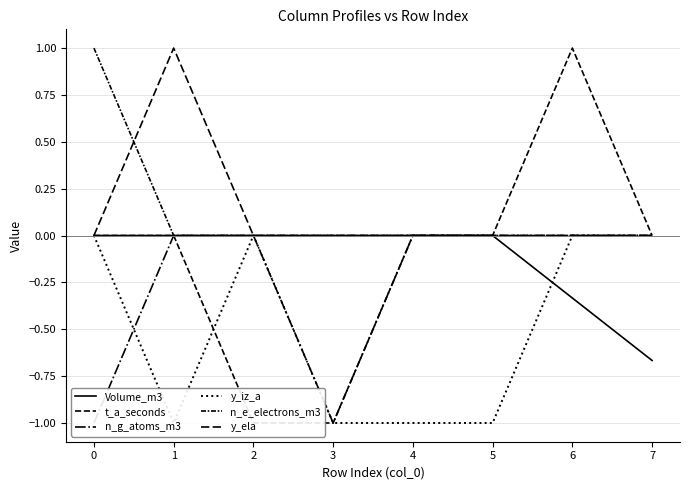

Is the value of t_a_seconds at 7 greater than the value of n_g_atoms_m3 at 2?

No